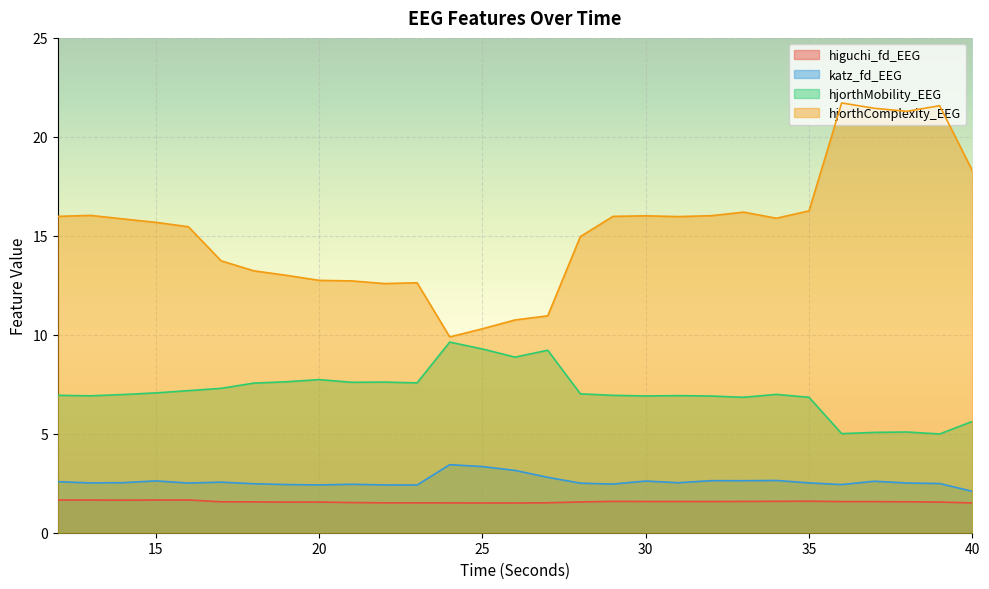

At how many categories does at least one series exceed 12?

25